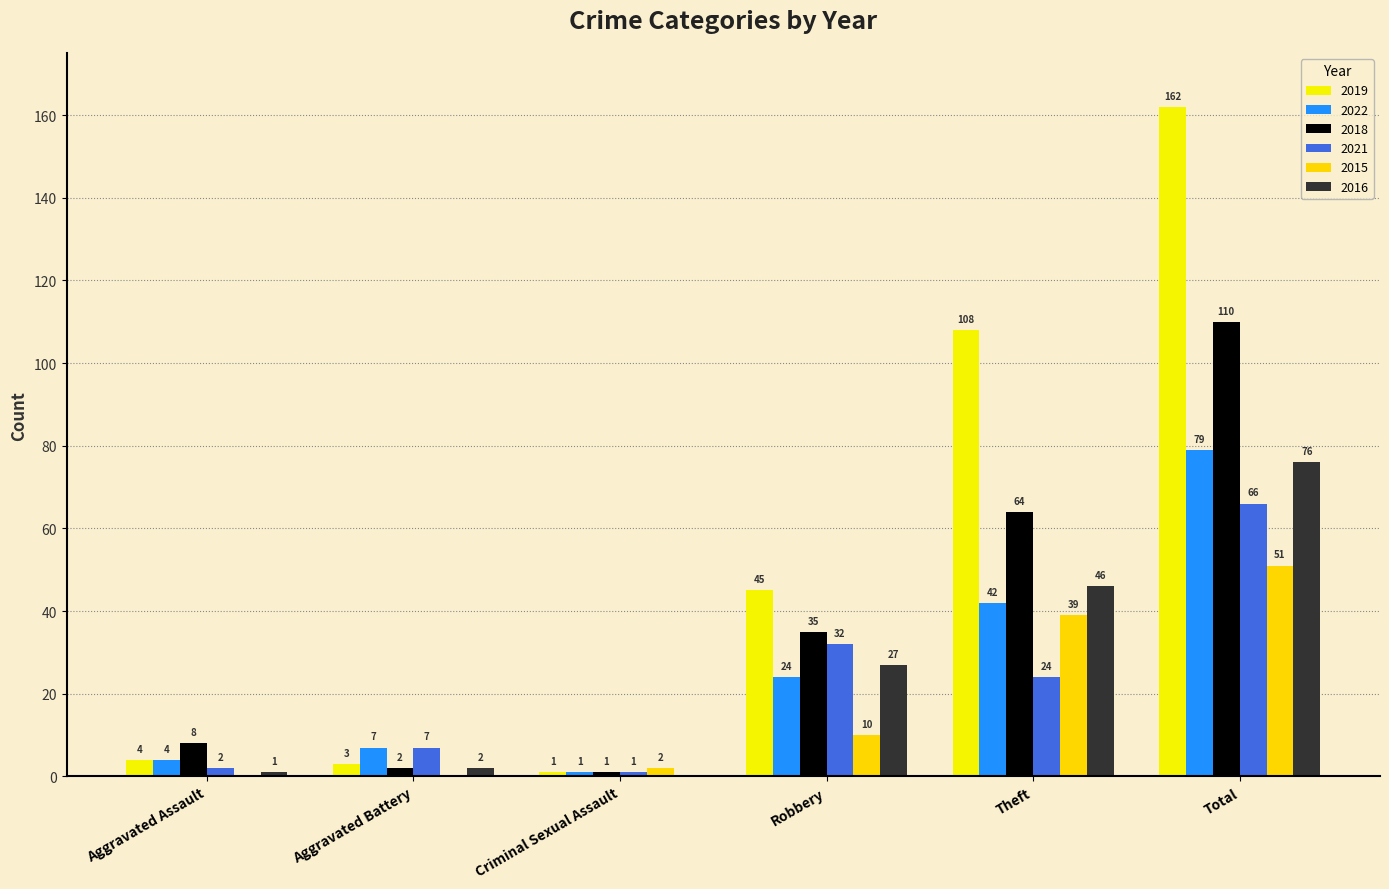

Does the chart contain stacked bars?

No